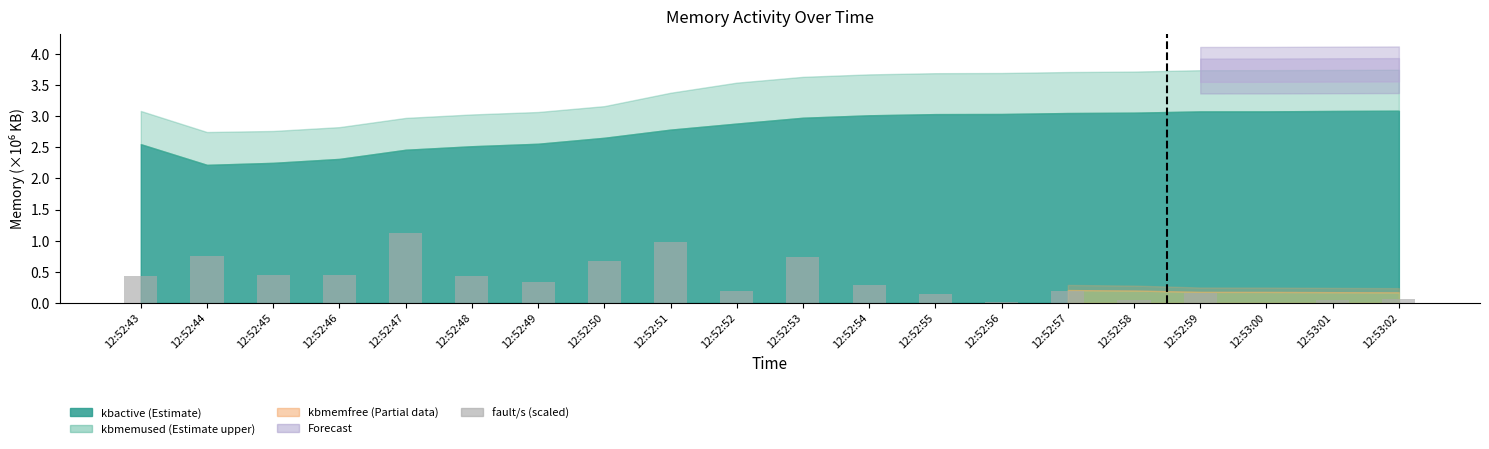

What is the greatest value displayed?

1.1